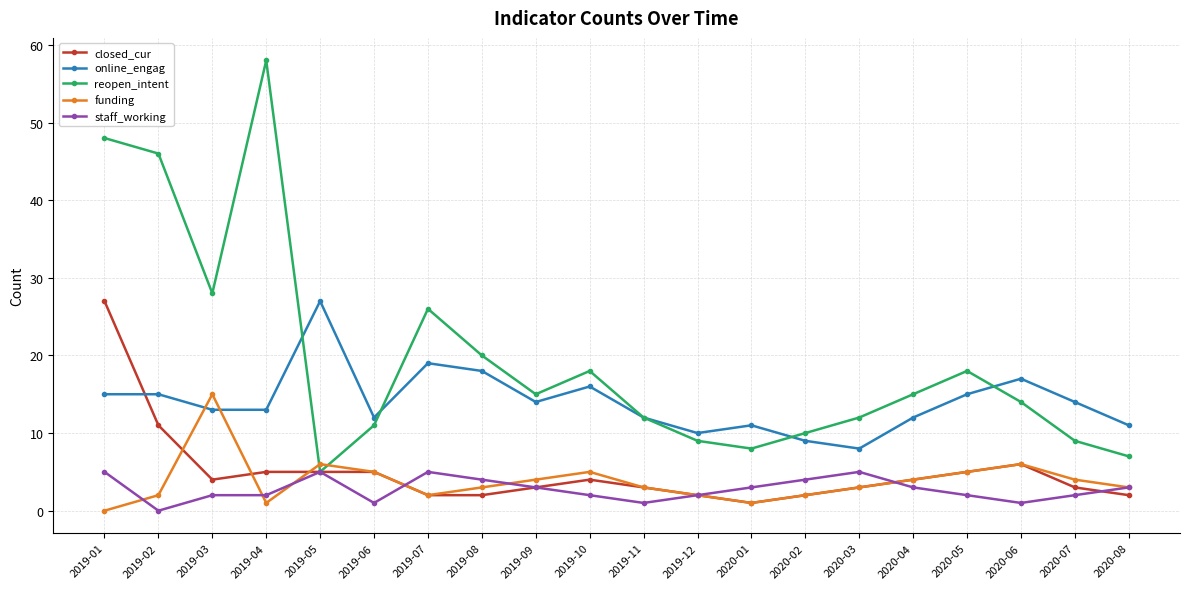

True or false: reopen_intent has a value of 27 at 2020-04.

False